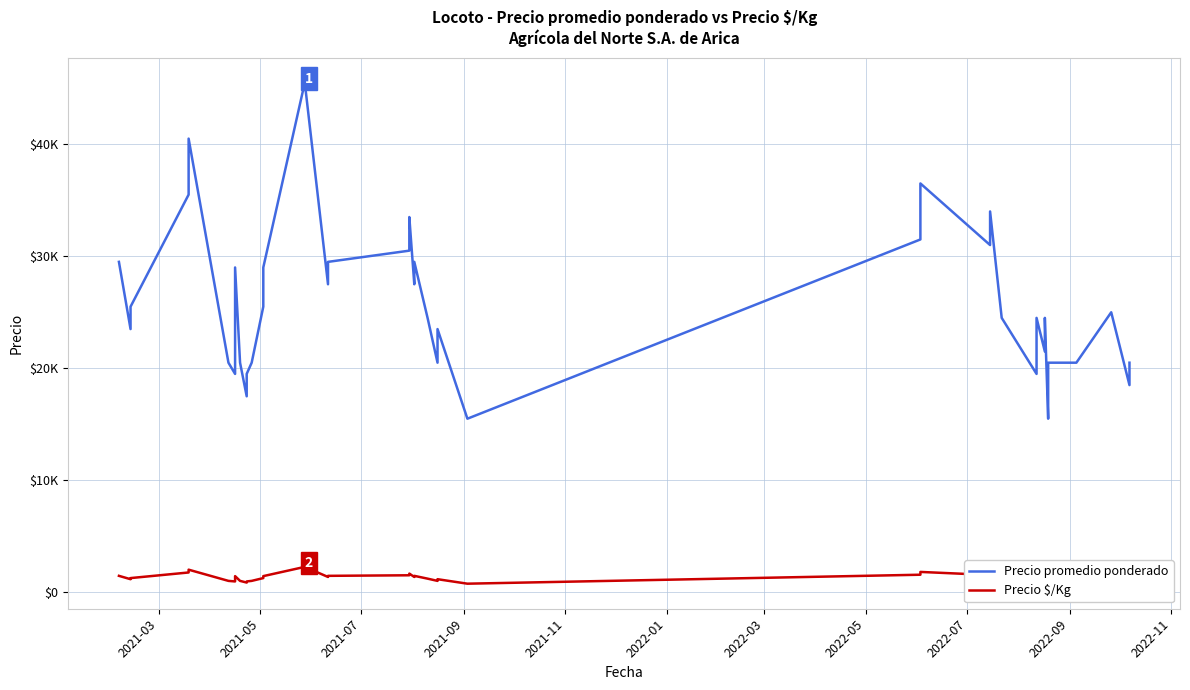

True or false: Precio $/Kg and Precio promedio ponderado cross at least once.

False